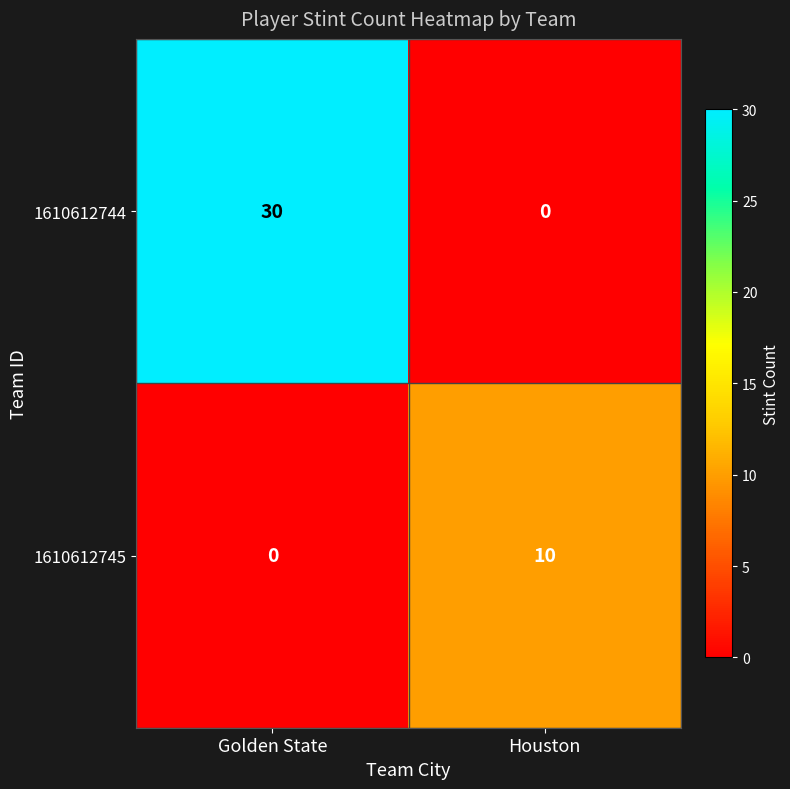

The value of 1610612744 at Houston is 0. True or false?

True